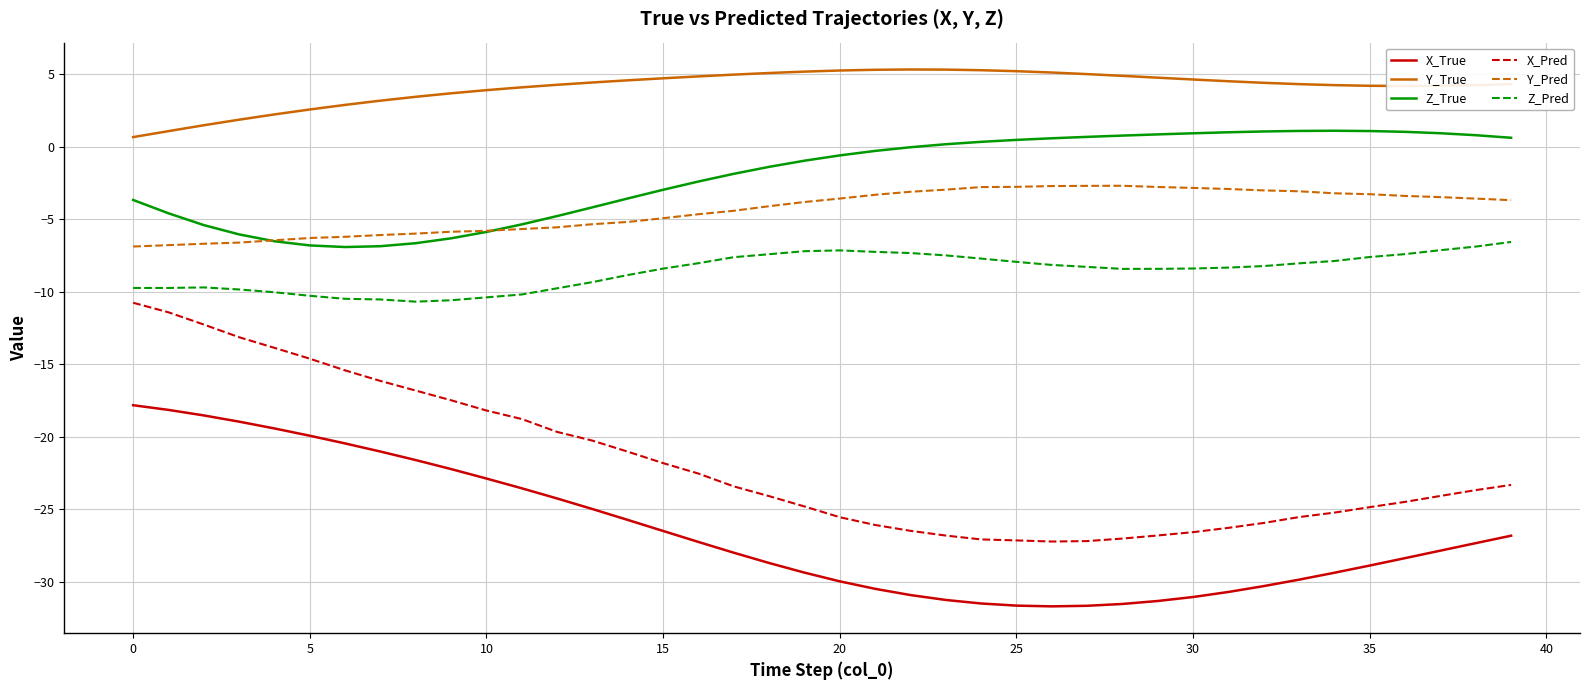

Which series has the widest spread of values?

X_Pred